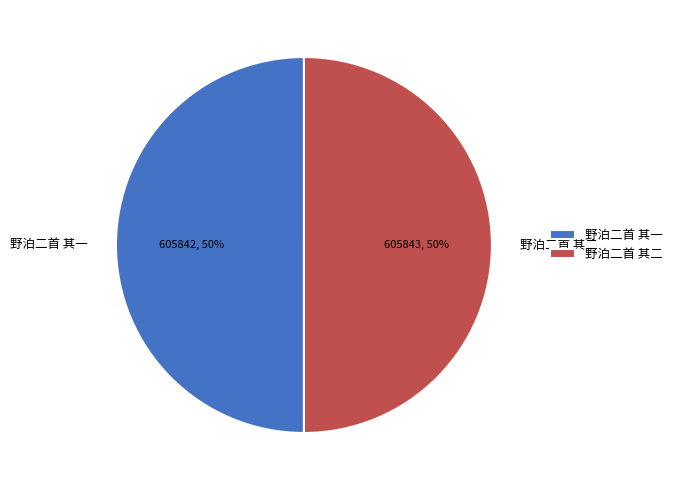

To the nearest percent, what is the average slice percentage?

50%